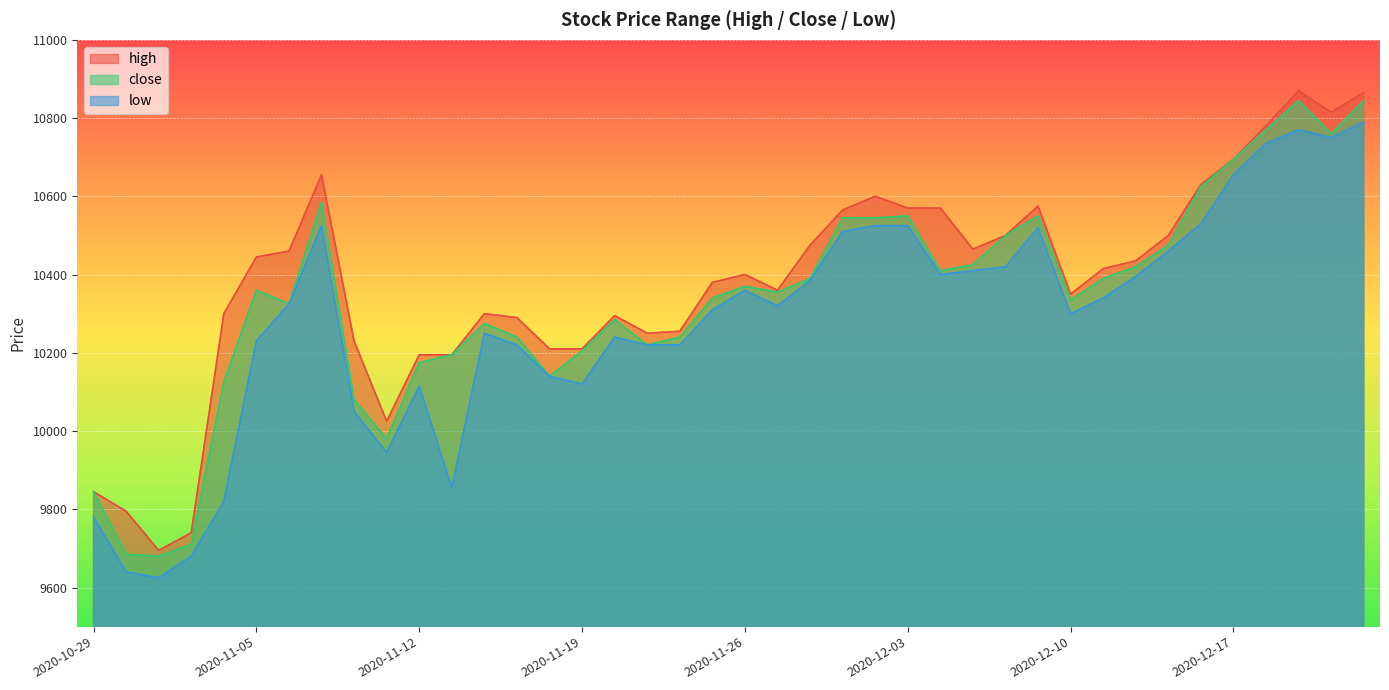

Reading left to right, list all the values displayed in this chart.

high: 2020-10-29=9845	2020-10-30=9795	2020-11-02=9695	2020-11-03=9740	2020-11-04=10300	2020-11-05=10445	2020-11-06=10460	2020-11-09=10655	2020-11-10=10230	2020-11-11=10025	2020-11-12=10195	2020-11-13=10195	2020-11-16=10300	2020-11-17=10290	2020-11-18=10210	2020-11-19=10210	2020-11-20=10295	2020-11-23=10250	2020-11-24=10255	2020-11-25=10380	2020-11-26=10400	2020-11-27=10360	2020-11-30=10475	2020-12-01=10565	2020-12-02=10600	2020-12-03=10570	2020-12-04=10570	2020-12-07=10465	2020-12-08=10500	2020-12-09=10575	2020-12-10=10350	2020-12-11=10415	2020-12-14=10435	2020-12-15=10500	2020-12-16=10630	2020-12-17=10695	2020-12-18=10780	2020-12-21=10870	2020-12-22=10815	2020-12-23=10865
close: 2020-10-29=9845	2020-10-30=9685	2020-11-02=9680	2020-11-03=9710	2020-11-04=10125	2020-11-05=10360	2020-11-06=10325	2020-11-09=10585	2020-11-10=10080	2020-11-11=9980	2020-11-12=10175	2020-11-13=10195	2020-11-16=10275	2020-11-17=10240	2020-11-18=10140	2020-11-19=10205	2020-11-20=10285	2020-11-23=10220	2020-11-24=10240	2020-11-25=10340	2020-11-26=10370	2020-11-27=10355	2020-11-30=10390	2020-12-01=10545	2020-12-02=10545	2020-12-03=10550	2020-12-04=10410	2020-12-07=10425	2020-12-08=10500	2020-12-09=10550	2020-12-10=10335	2020-12-11=10390	2020-12-14=10420	2020-12-15=10475	2020-12-16=10625	2020-12-17=10695	2020-12-18=10770	2020-12-21=10845	2020-12-22=10760	2020-12-23=10845
low: 2020-10-29=9780	2020-10-30=9640	2020-11-02=9625	2020-11-03=9680	2020-11-04=9820	2020-11-05=10230	2020-11-06=10325	2020-11-09=10525	2020-11-10=10050	2020-11-11=9945	2020-11-12=10115	2020-11-13=9855	2020-11-16=10250	2020-11-17=10220	2020-11-18=10140	2020-11-19=10120	2020-11-20=10240	2020-11-23=10220	2020-11-24=10220	2020-11-25=10310	2020-11-26=10360	2020-11-27=10320	2020-11-30=10385	2020-12-01=10510	2020-12-02=10525	2020-12-03=10525	2020-12-04=10400	2020-12-07=10410	2020-12-08=10420	2020-12-09=10520	2020-12-10=10300	2020-12-11=10340	2020-12-14=10395	2020-12-15=10460	2020-12-16=10530	2020-12-17=10655	2020-12-18=10735	2020-12-21=10770	2020-12-22=10750	2020-12-23=10790